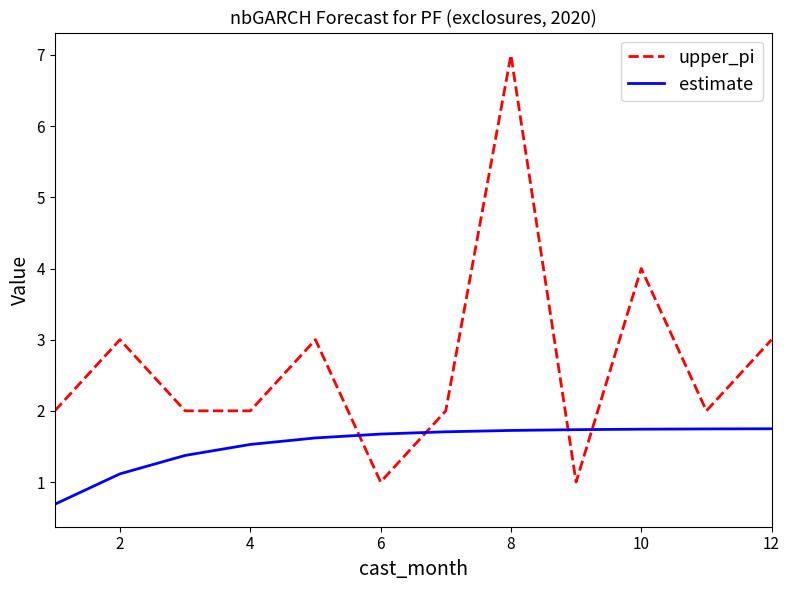

What is the difference between the maximum and minimum values in the estimate series?

1.1